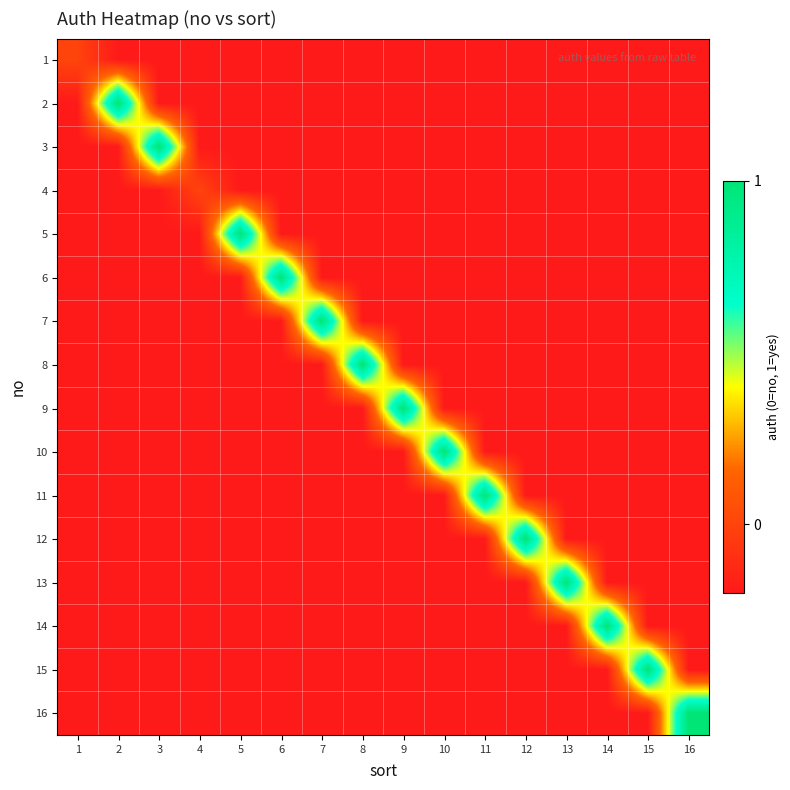

At how many categories does at least one series exceed 0?

14